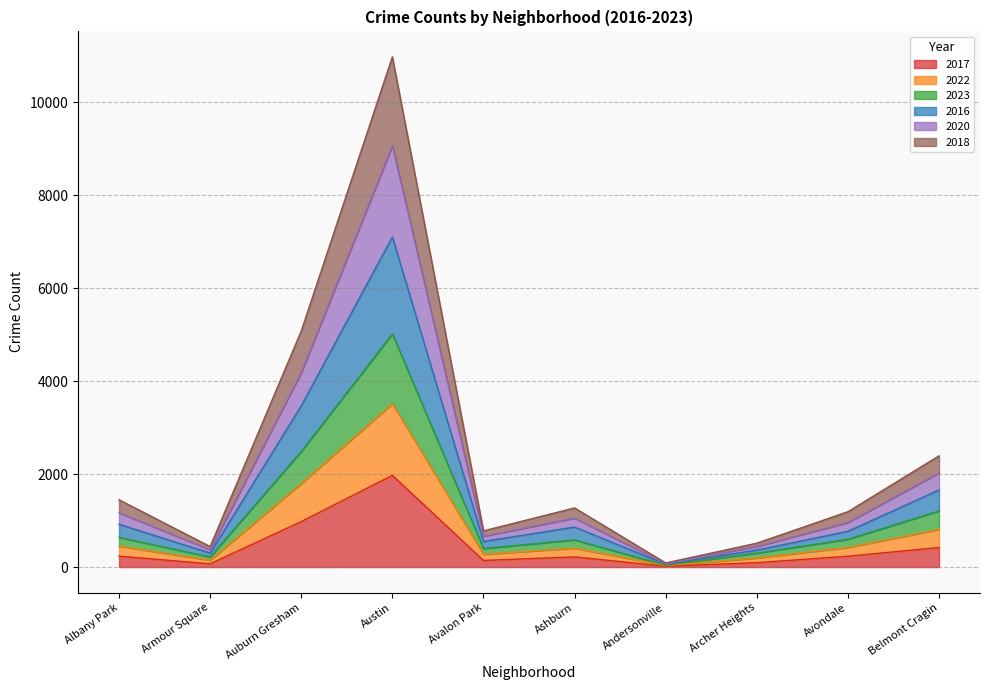

Does the chart display data point markers on the line(s)?

No